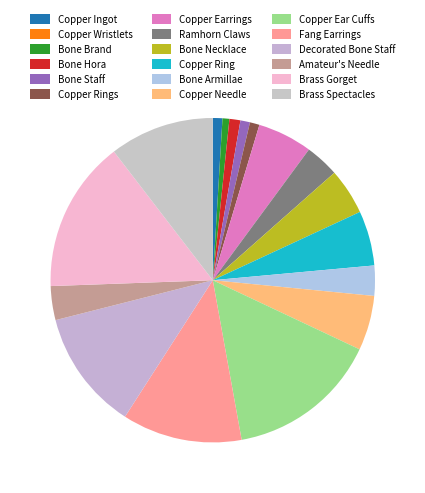

What is the ratio of the value at Bone Necklace to the value at Brass Spectacles?

0.4